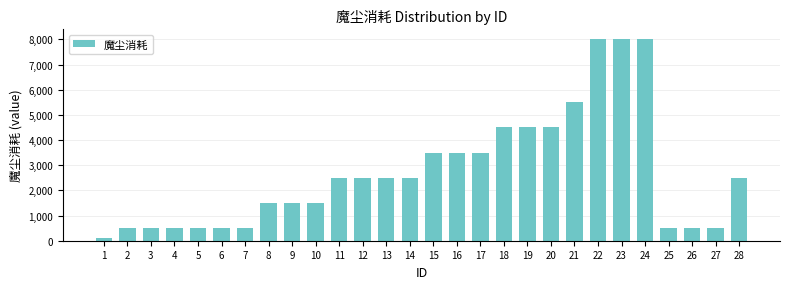

Reading left to right, list all the values displayed in this chart.

100	500	500	500	500	500	500	1500	1500	1500	2500	2500	2500	2500	3500	3500	3500	4500	4500	4500	5500	8000	8000	8000	500	500	500	2500